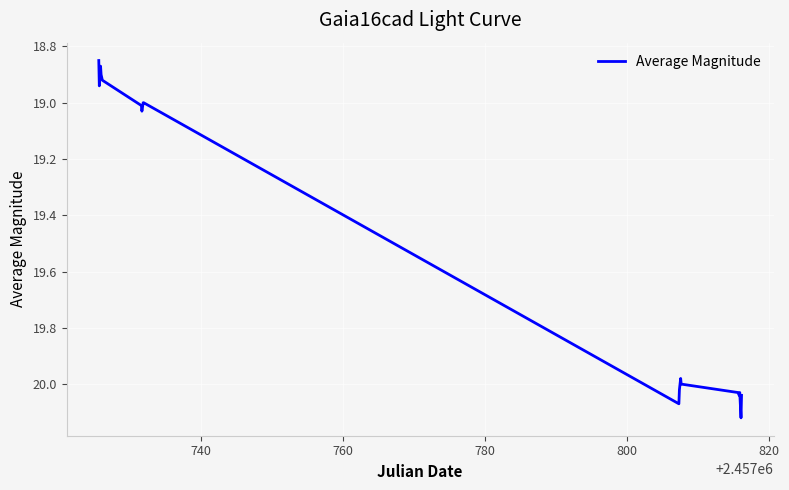

What is the difference between the maximum and minimum values?

1.3